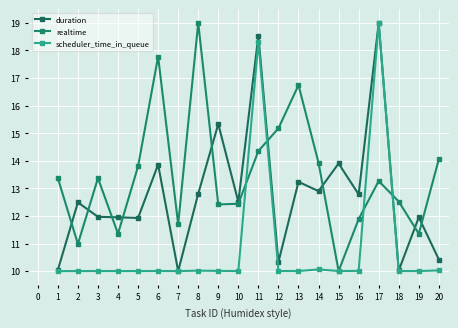

How many times do realtime and scheduler_time_in_queue cross each other?

6